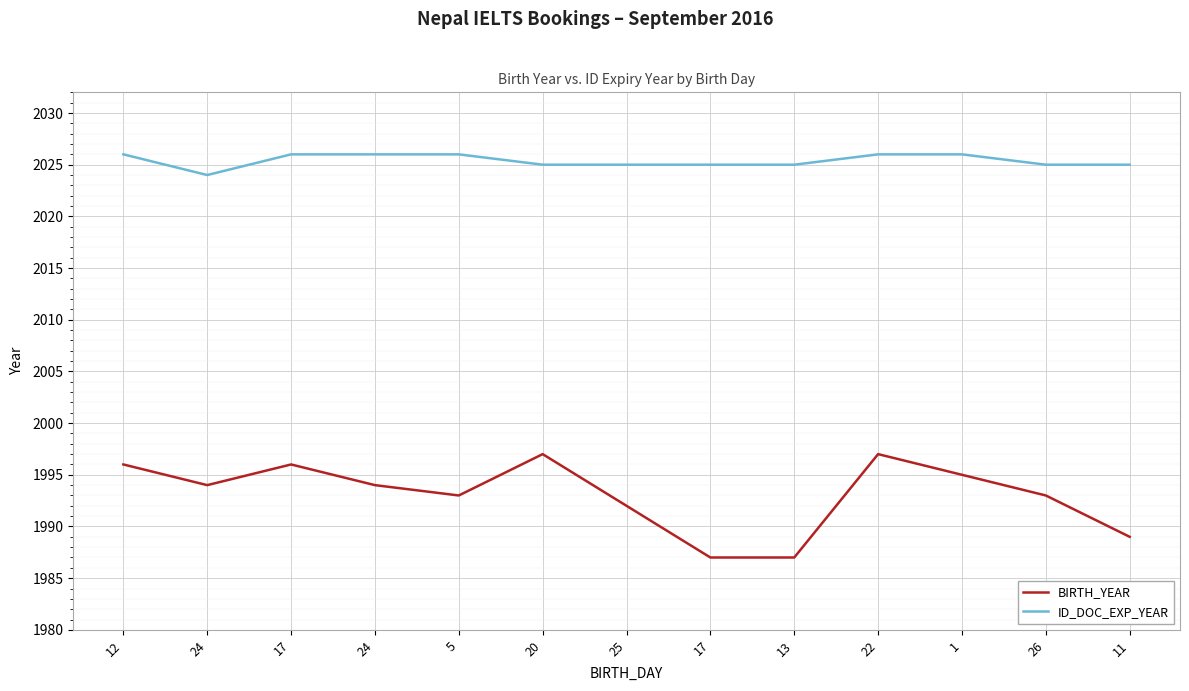

What is the label of the 8th point from the left?

17